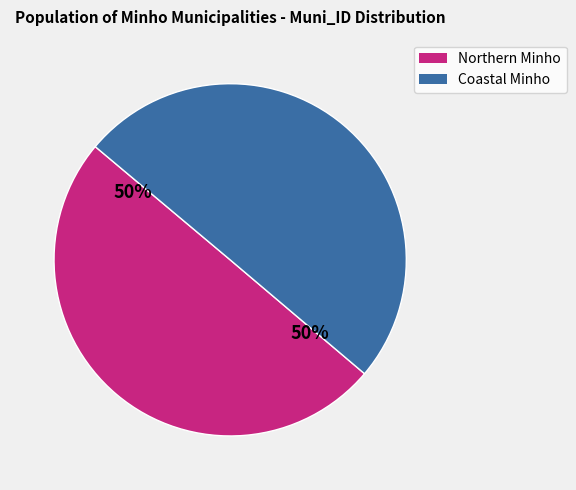

Approximately how many times larger is the value at Coastal Minho compared to Northern Minho?

1.0